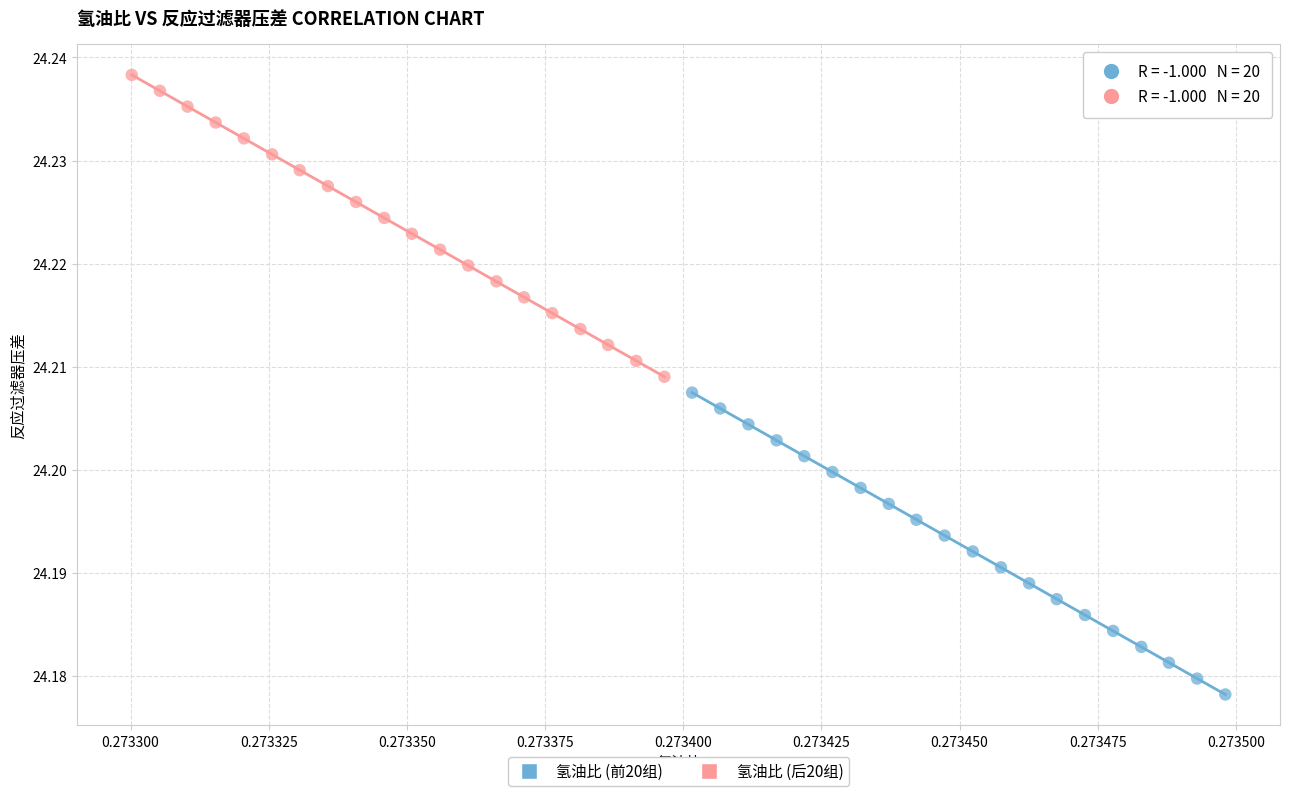

Which series reaches the minimum Y coordinate?

氢油比 (前20组)